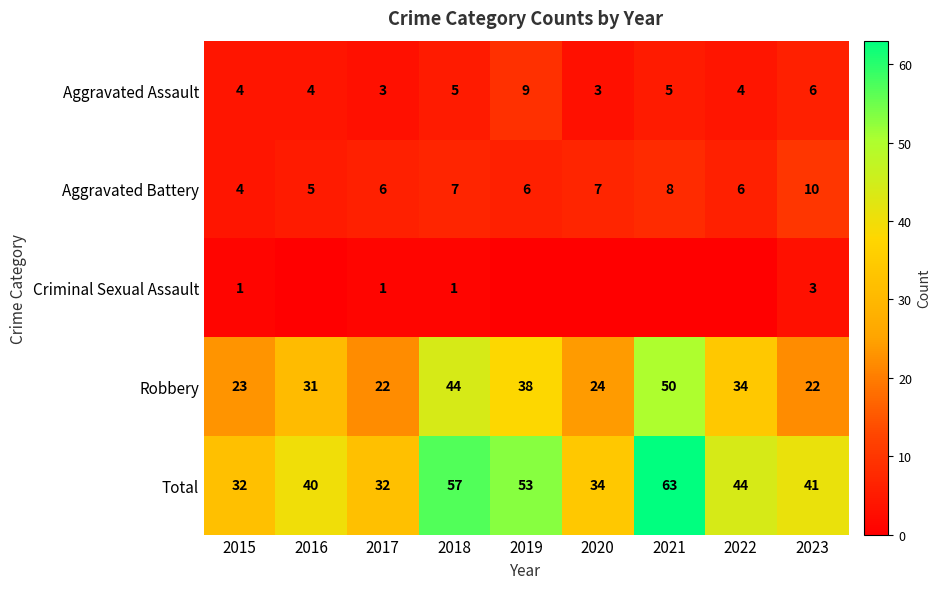

Which category has the highest value in the Total series?

2021